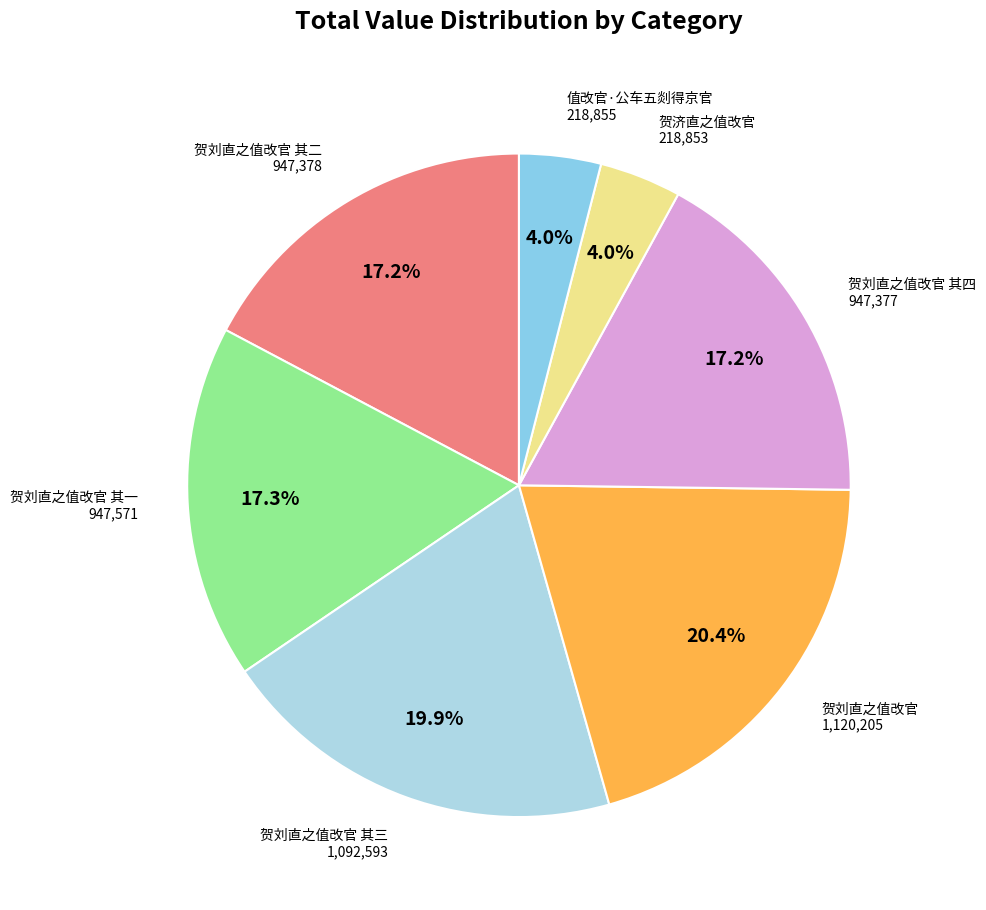

Approximately how many times larger is the value at 贺刘直之值改官 其三 compared to 贺刘直之值改官 其一?

1.2